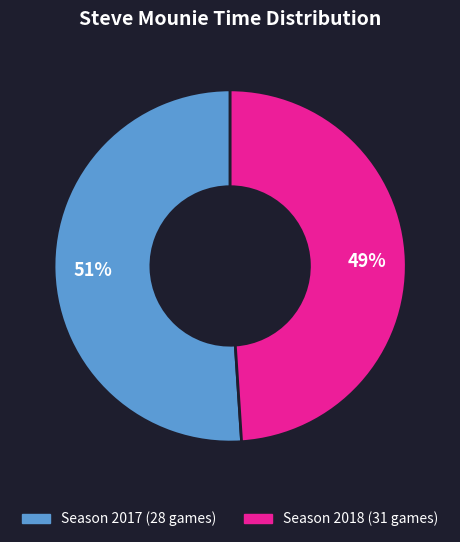

To the nearest percent, what is the average slice percentage?

50%